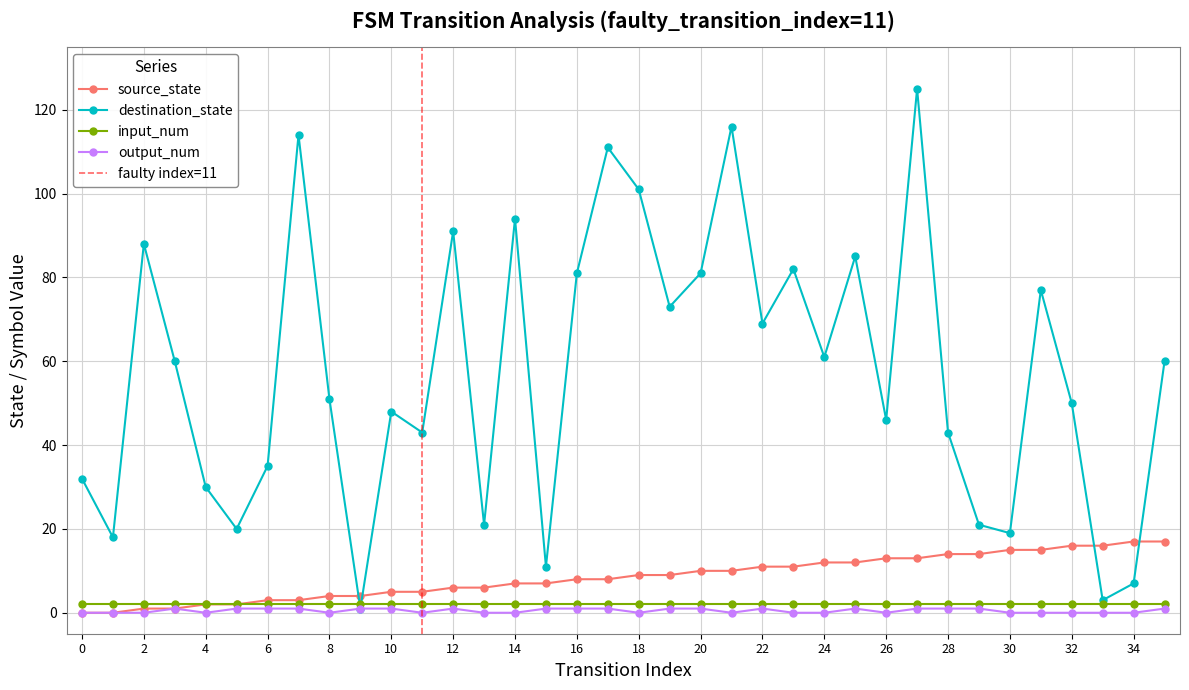

How many interior local peaks does the output_num series have?

4